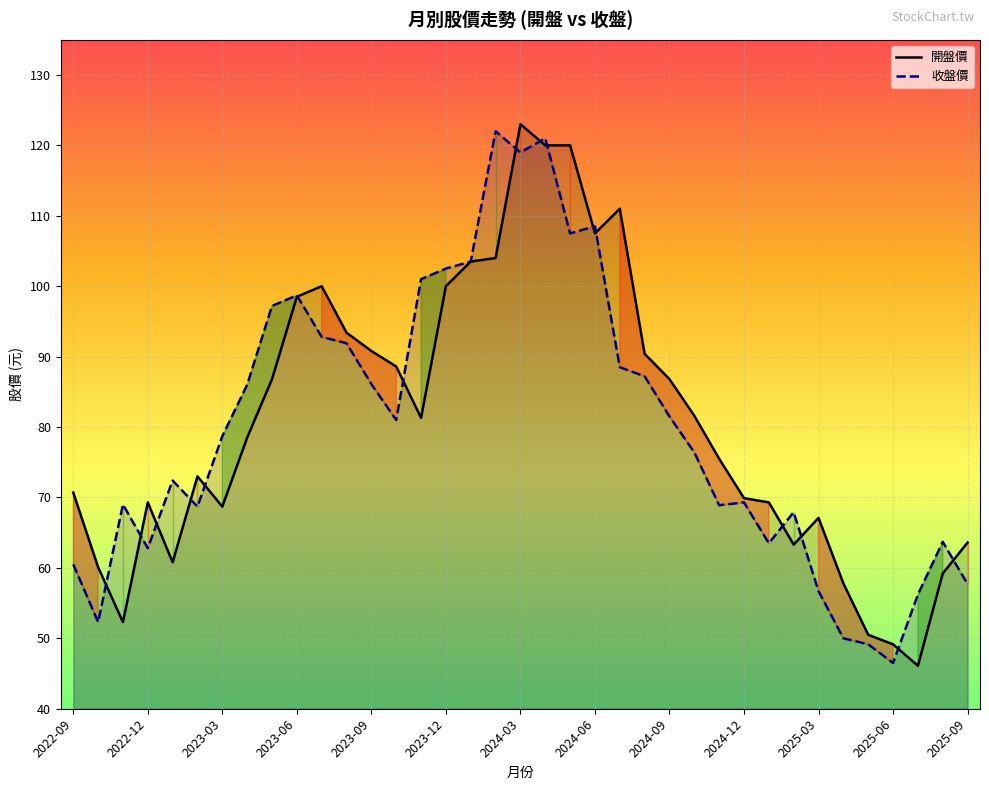

Between 2023-08 and 2024-02, which series saw the biggest shift?

收盤價